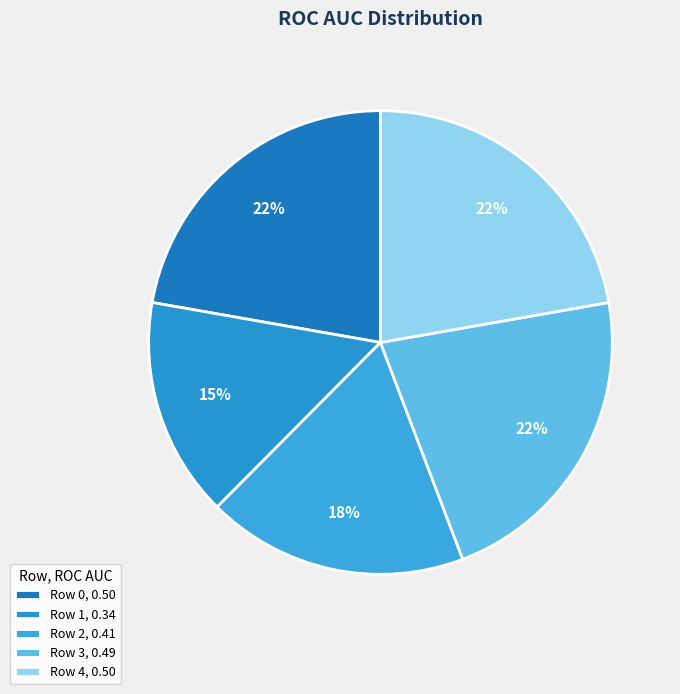

Is it true that Row 2 is 18% of the pie?

True